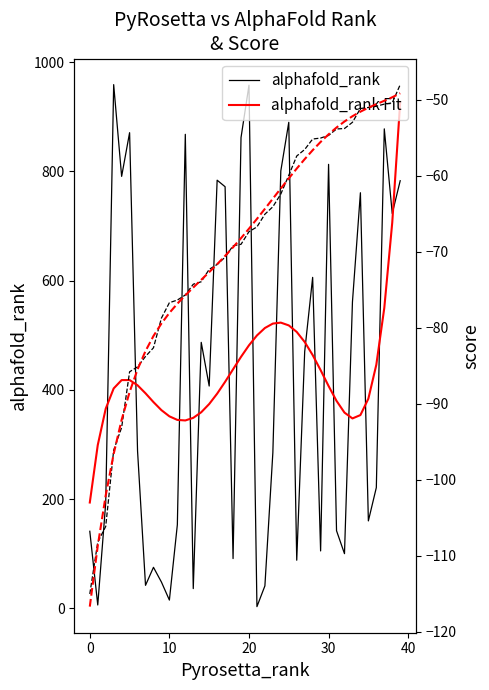

Which series has the largest range (max minus min)?

alphafold_rank